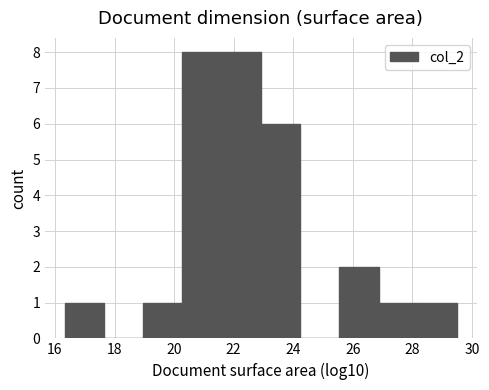

Reading left to right, list every bar in this chart as the range it spans on the x-axis followed by its height. Neither the bar edges nor the heights are printed on the chart, so give them approximately, as read against the axes.

16.4 to 17.6: 1
17.6 to 19.0: 0
19.0 to 20.2: 1
20.2 to 21.6: 8
21.6 to 23.0: 8
23.0 to 24.2: 6
24.2 to 25.6: 0
25.6 to 26.8: 2
26.8 to 28.2: 1
28.2 to 29.6: 1